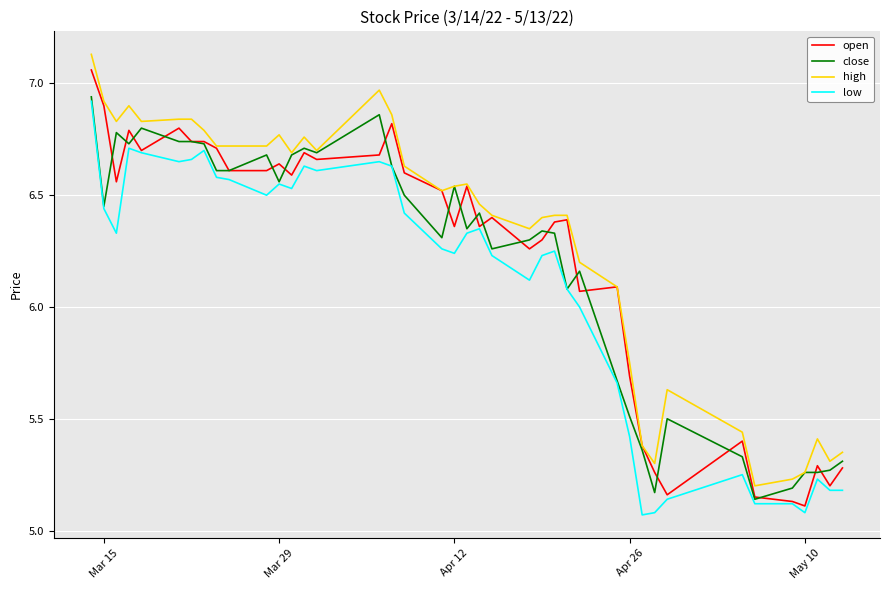

True or false: low and high cross at least once.

False